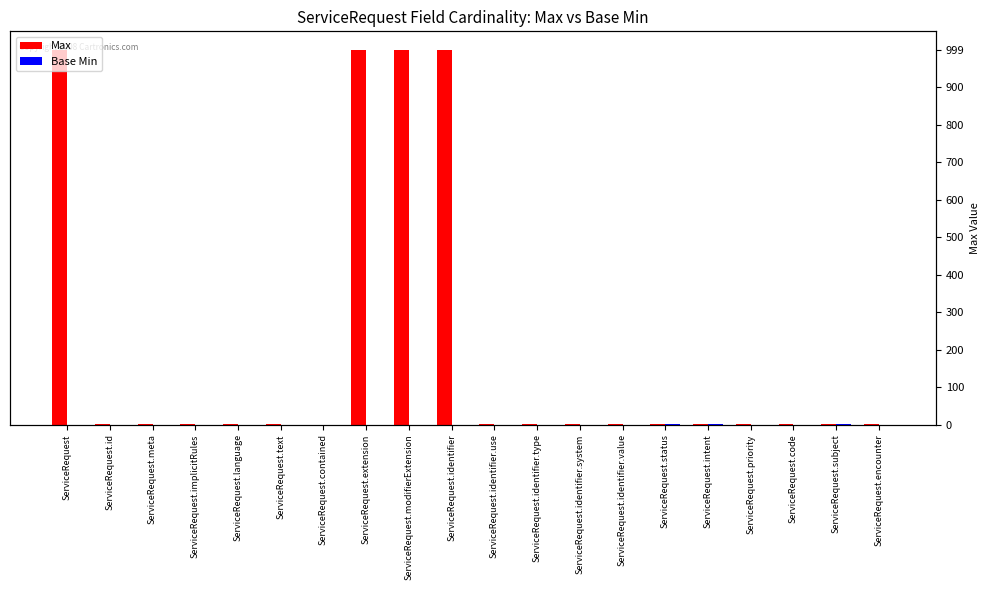

At which category is the sum across all series the highest?

ServiceRequest